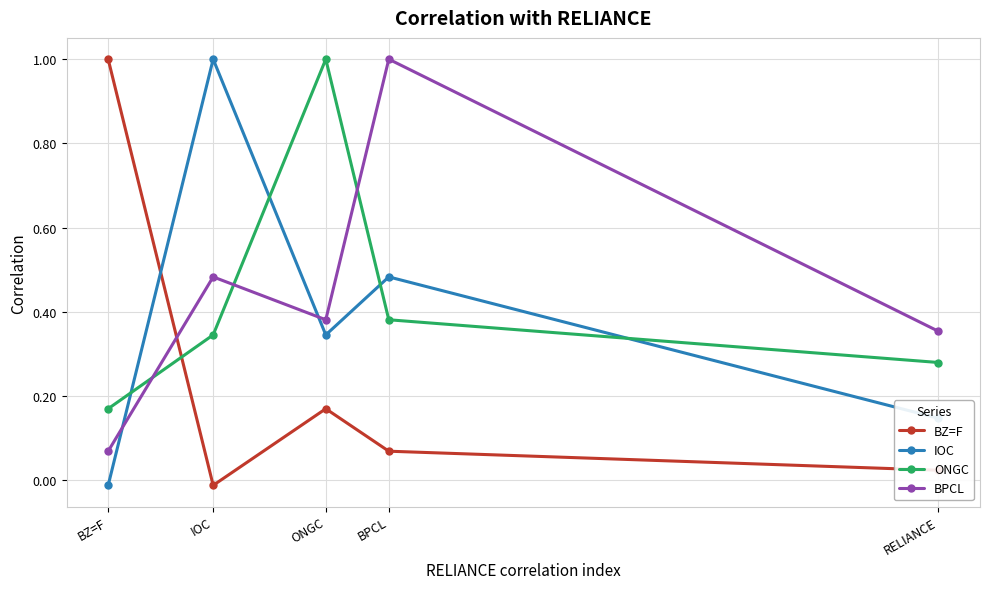

At which category is the sum across all series the highest?

BPCL